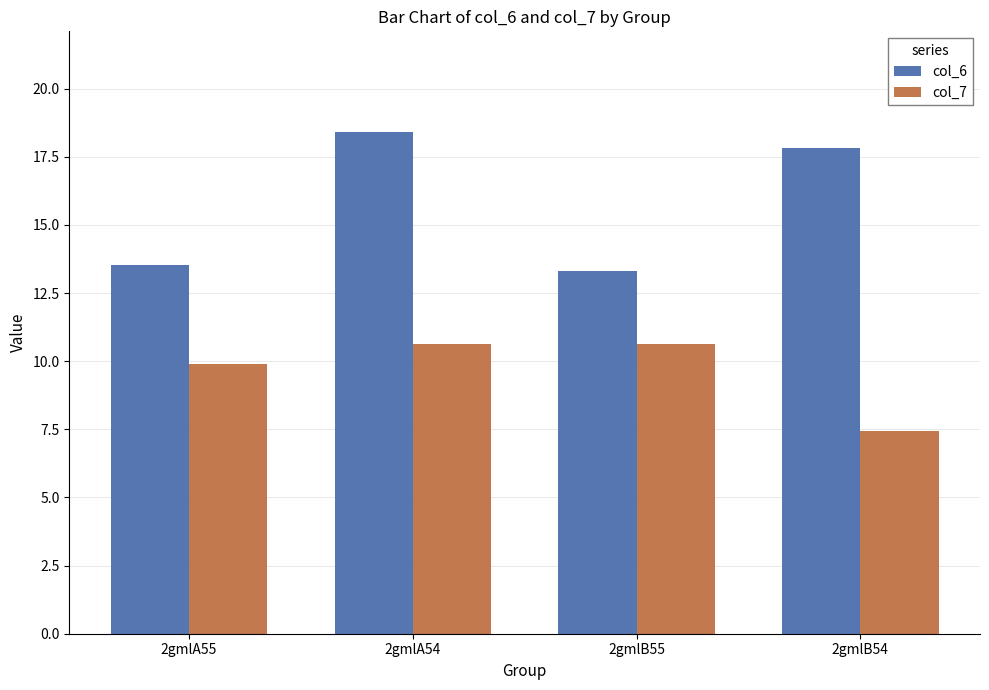

At how many categories does at least one series exceed 14?

2